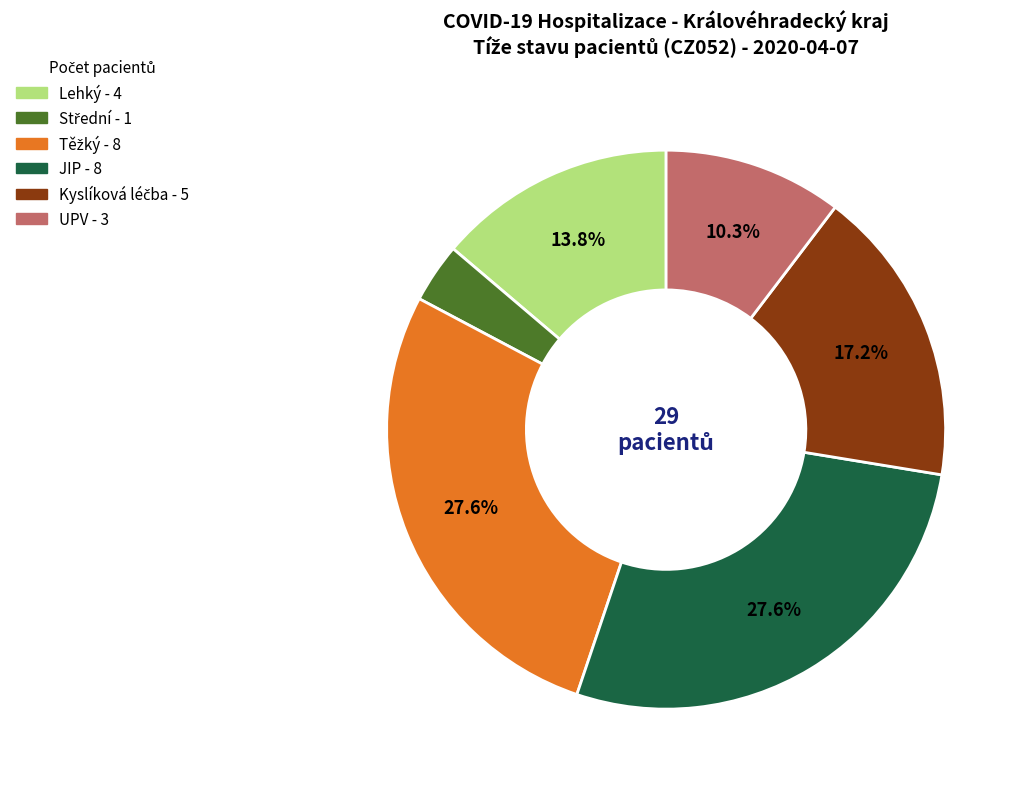

Is there a majority slice in this chart?

No